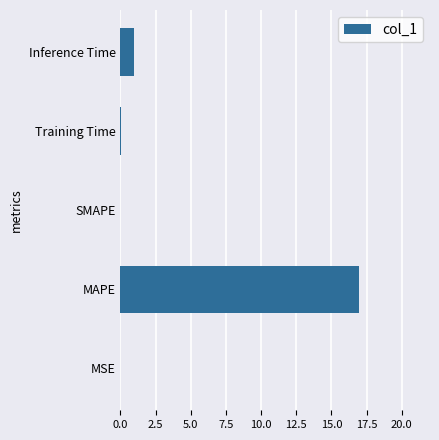

What is the greatest value displayed?

16.9